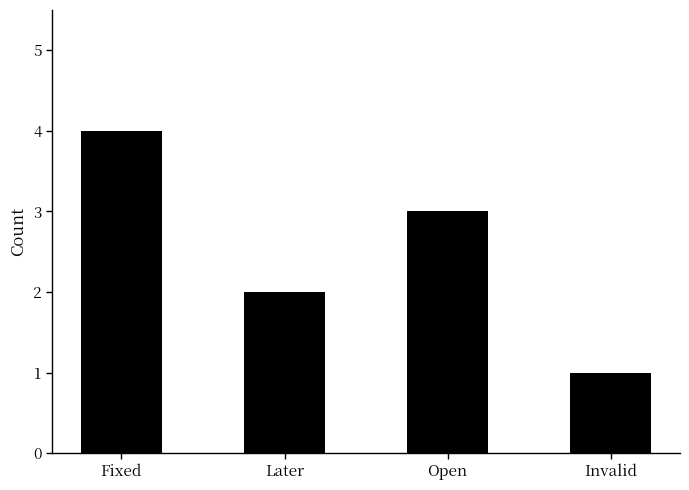

What is the sum of all values?

10